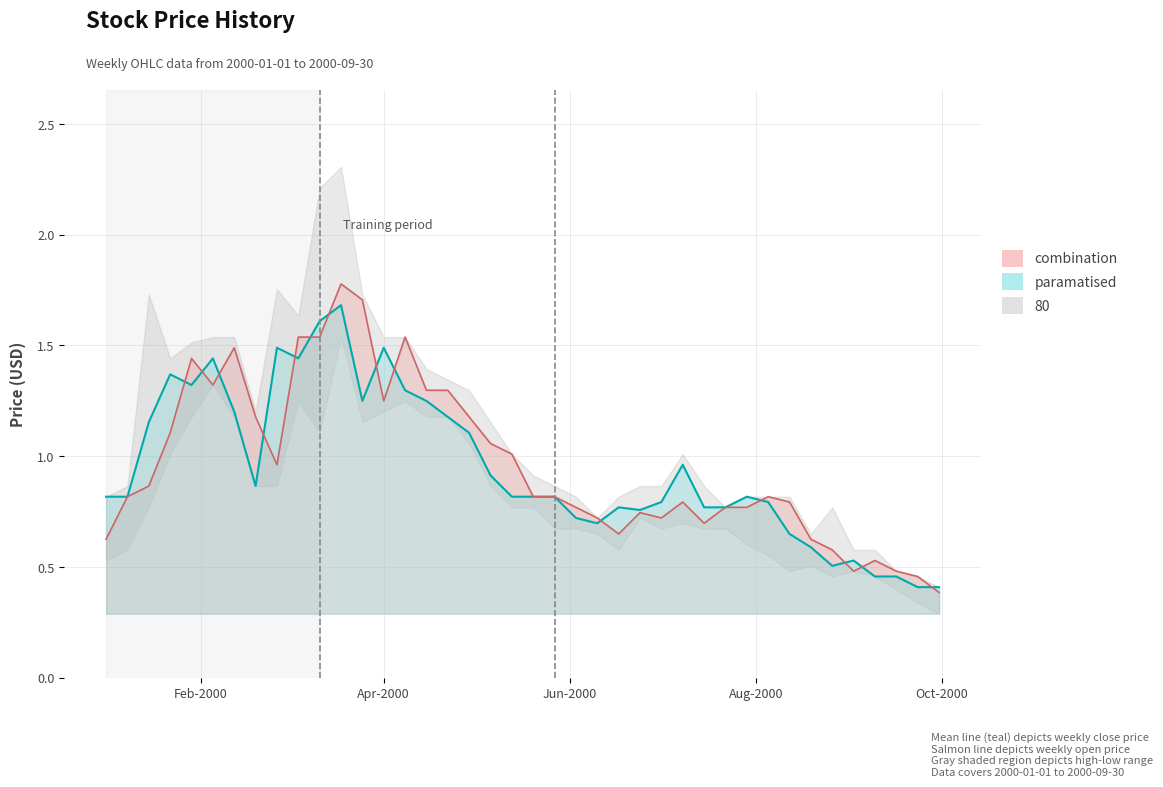

True or false: close and open intersect in this chart.

True